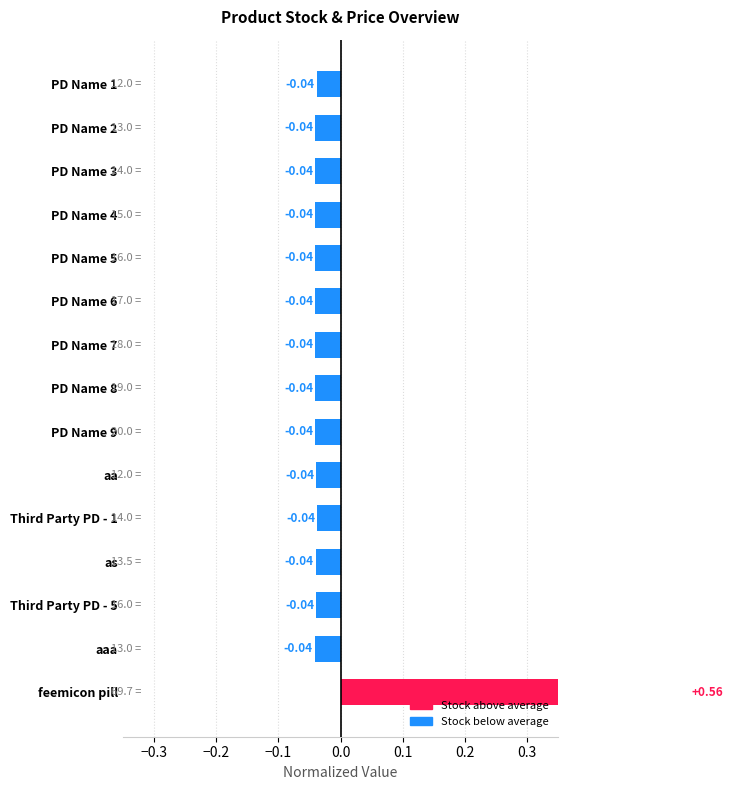

Reading left to right, extract all data points from this chart.

-0.0	-0.0	-0.0	-0.0	-0.0	-0.0	-0.0	-0.0	-0.0	-0.0	-0.0	-0.0	-0.0	-0.0	0.6